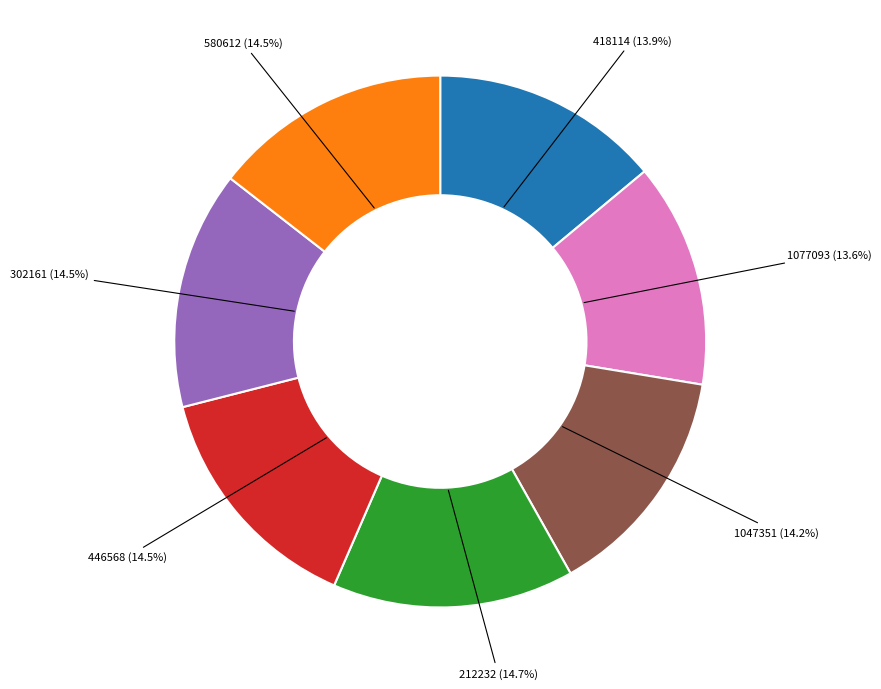

How many segments does this pie chart have?

7